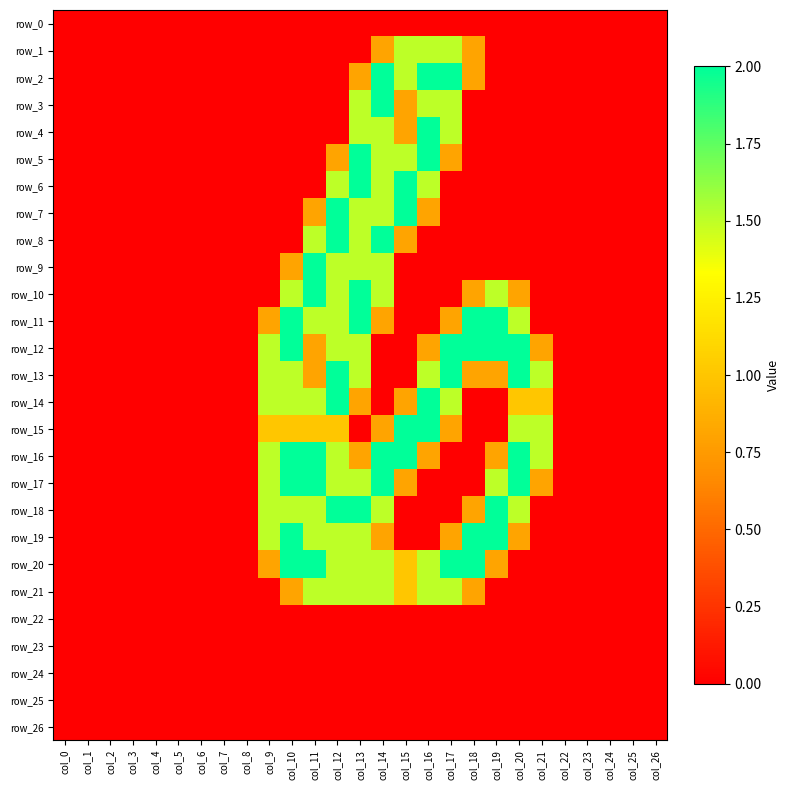

At which category is the sum across all series the highest?

col_13